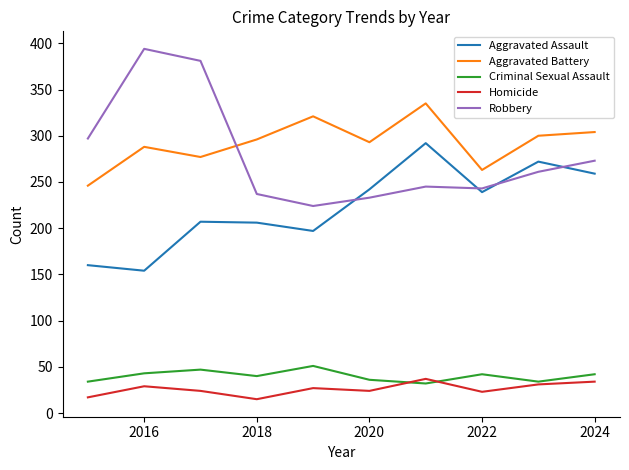

True or false: Aggravated Assault has more than 1 interior local peaks.

True